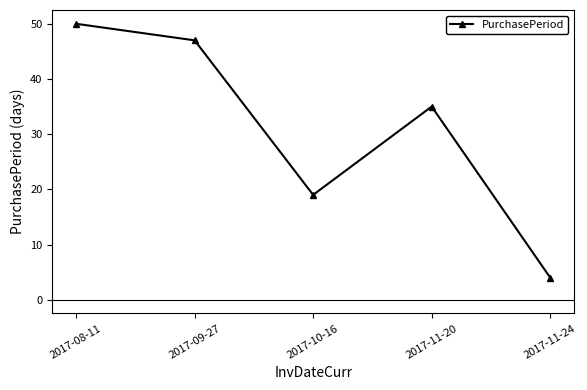

Reading right to left, transcribe all the data shown in this chart.

2017-11-24=4	2017-11-20=35	2017-10-16=19	2017-09-27=47	2017-08-11=50